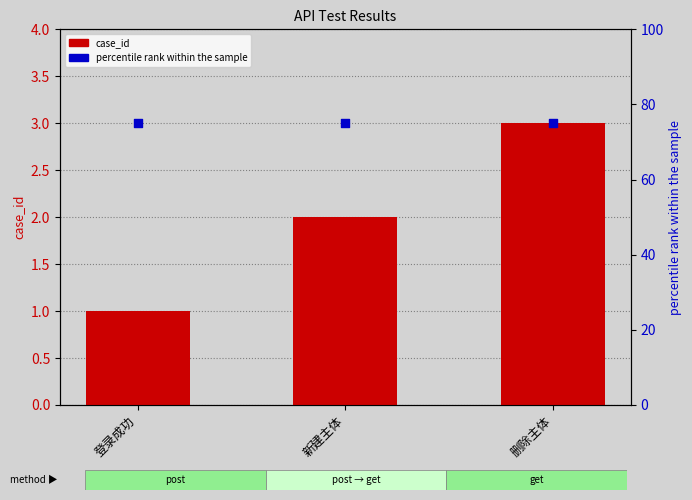

Which series has the widest spread of Y values?

case_id